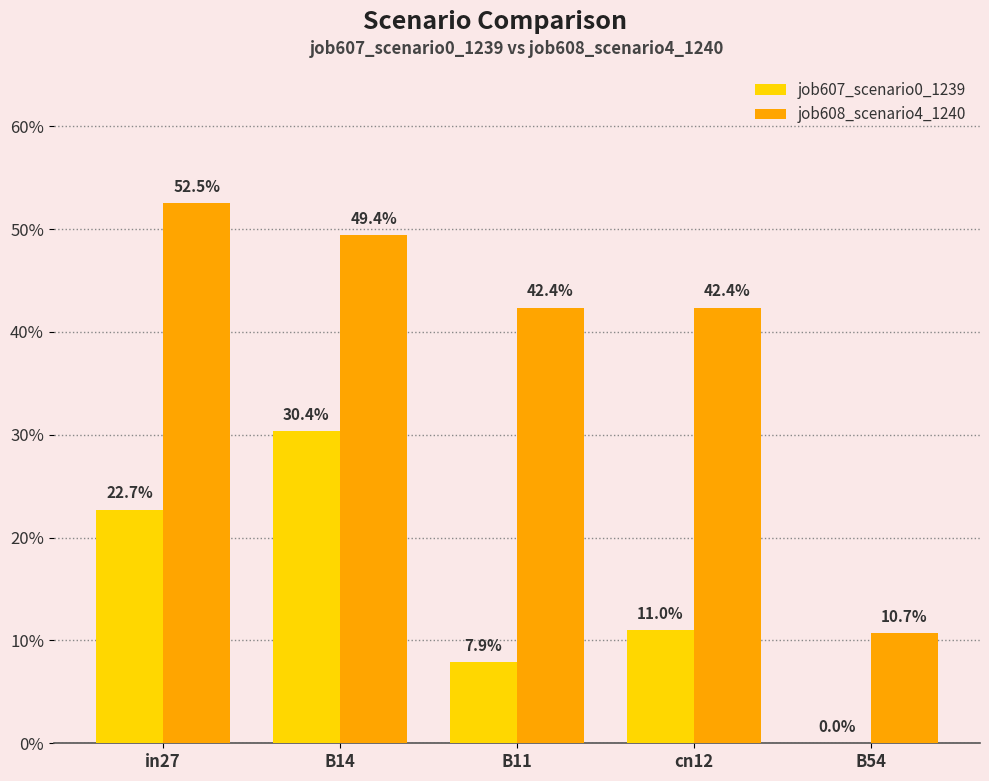

What is the difference between the highest and lowest values at B54?

0.1